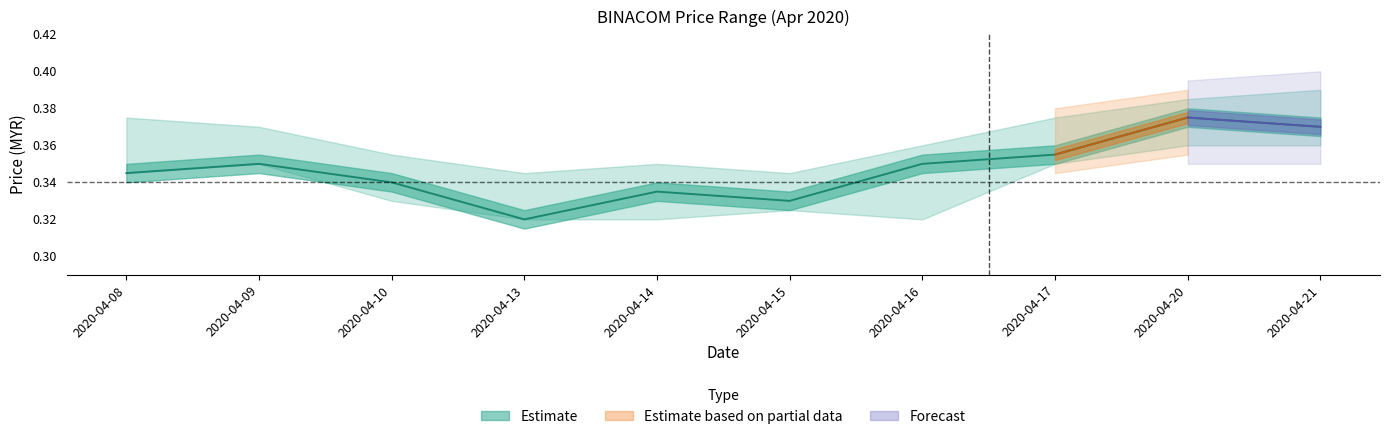

Reading left to right, extract all data points from this chart.

0.3	0.3	0.3	0.3	0.3	0.3	0.3	0.4	0.4	0.4